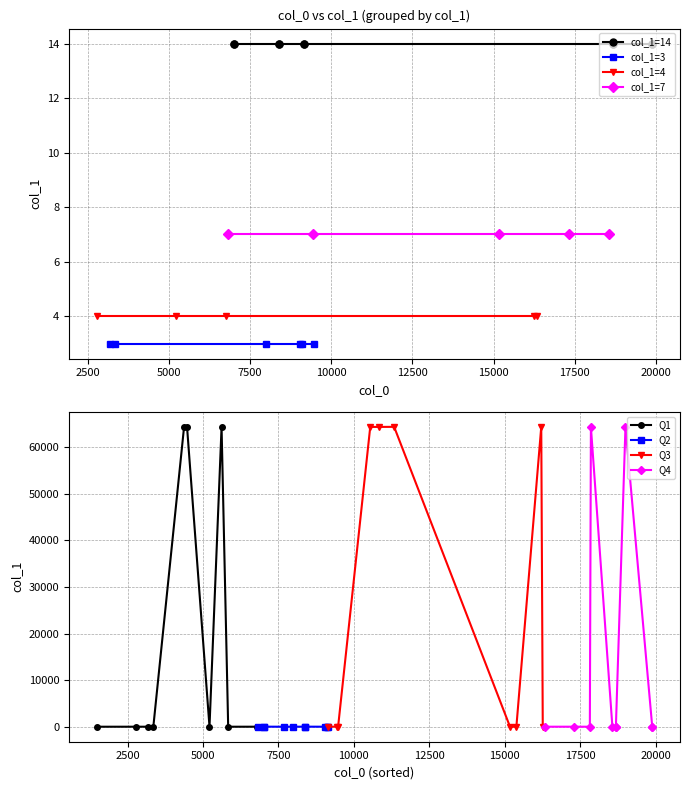

How many data points are less than 7?

16